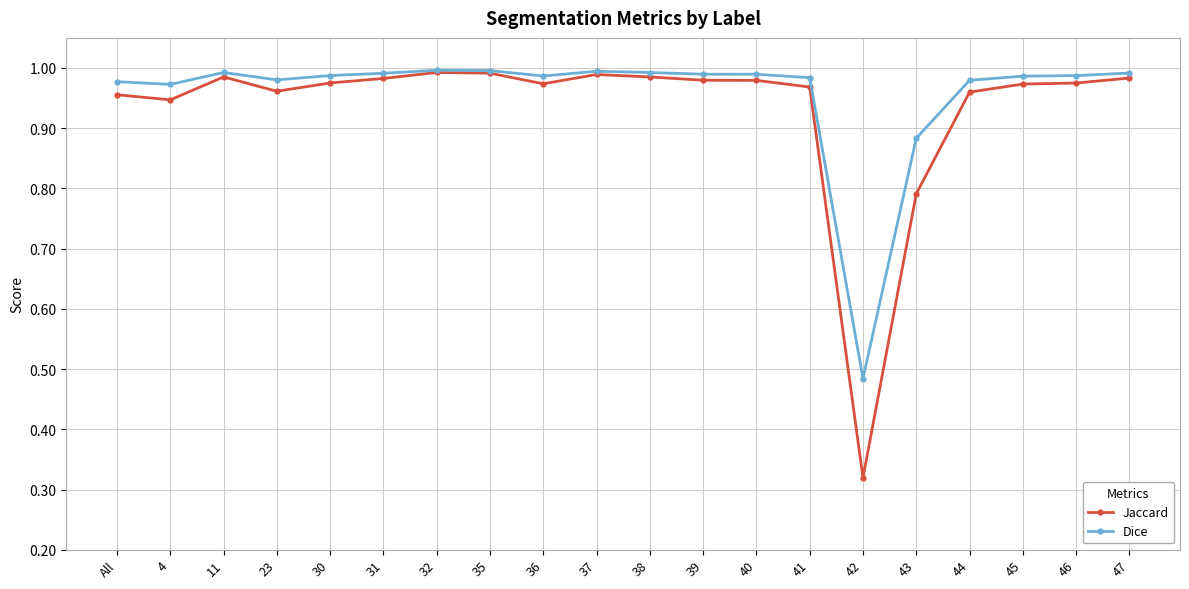

How many series are shown in this chart?

2